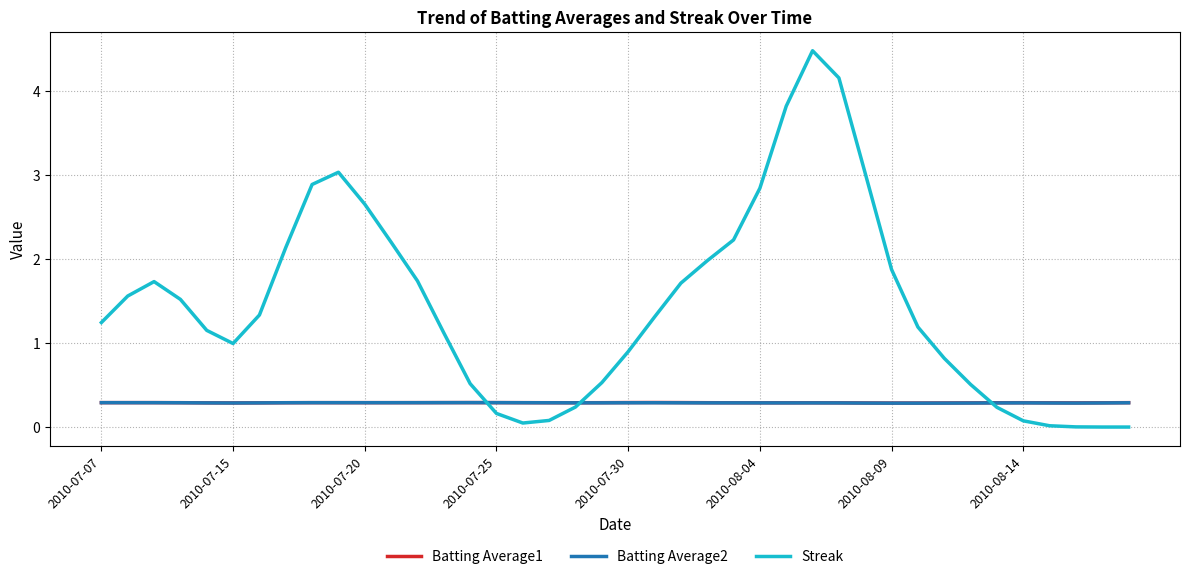

Which series has the largest range (max minus min)?

Streak